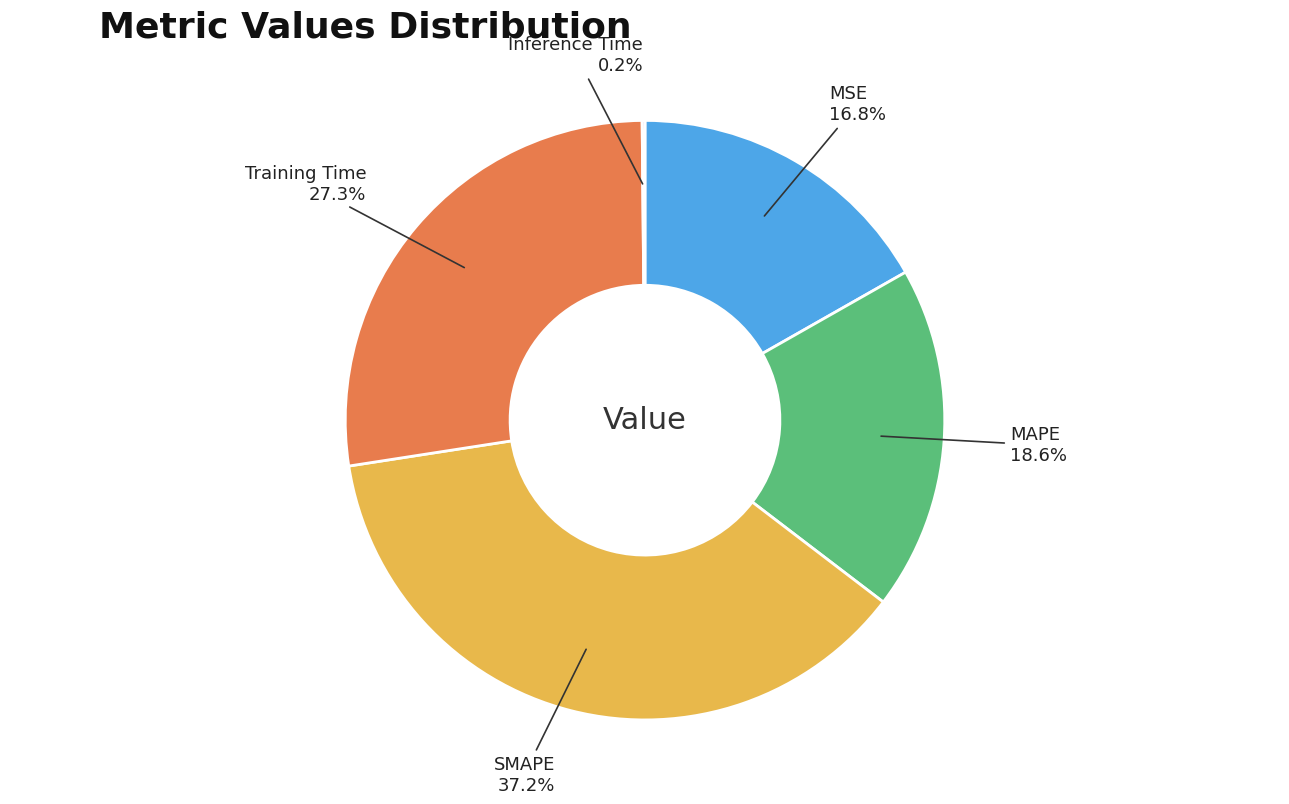

To the nearest percent, what is the average slice percentage?

20%